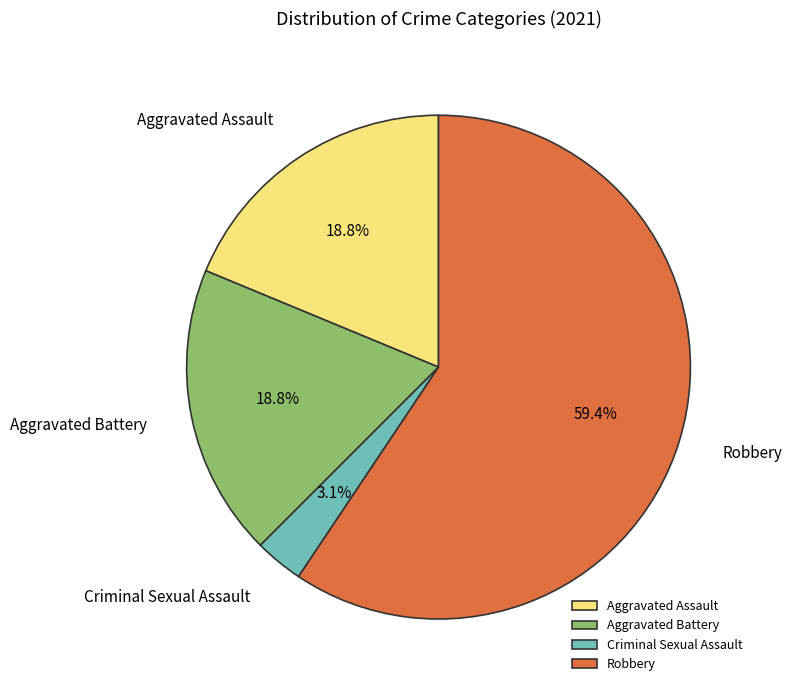

Is Robbery the majority of the pie?

Yes